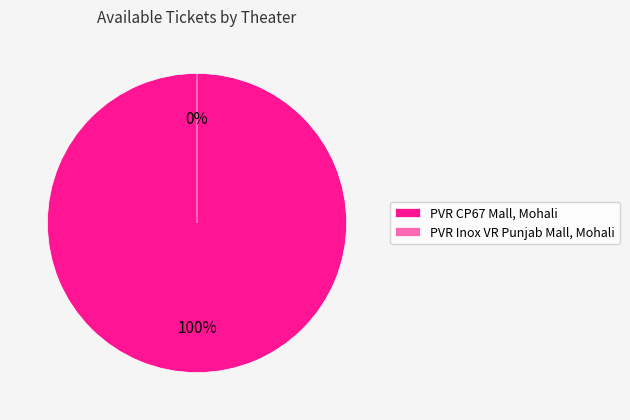

Between PVR Inox VR Punjab Mall, Mohali and PVR CP67 Mall, Mohali, which is larger?

PVR CP67 Mall, Mohali